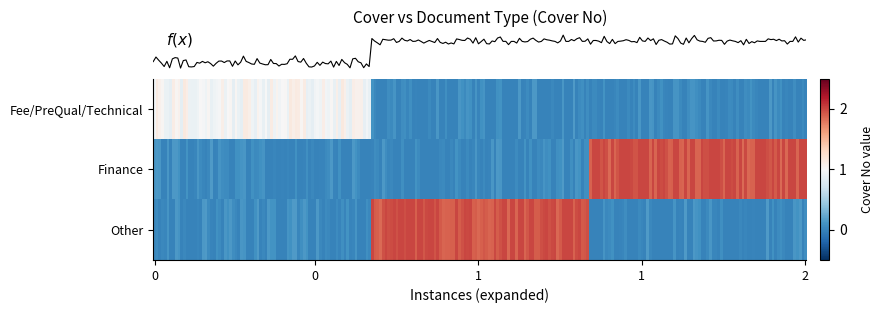

How many Other values are between 0 and 2?

3